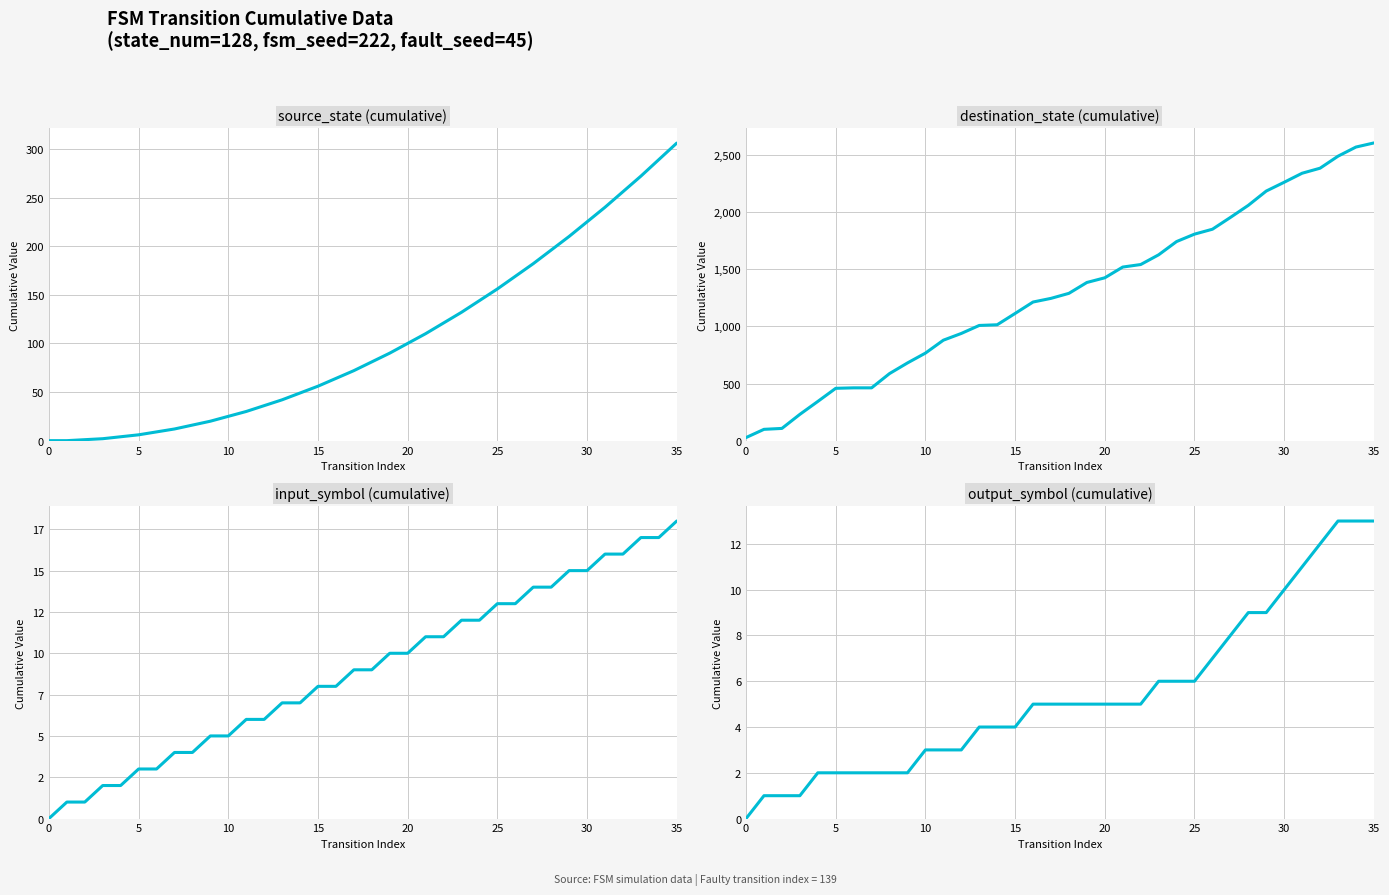

True or false: destination_state (cumulative) and source_state (cumulative) intersect in this chart.

False